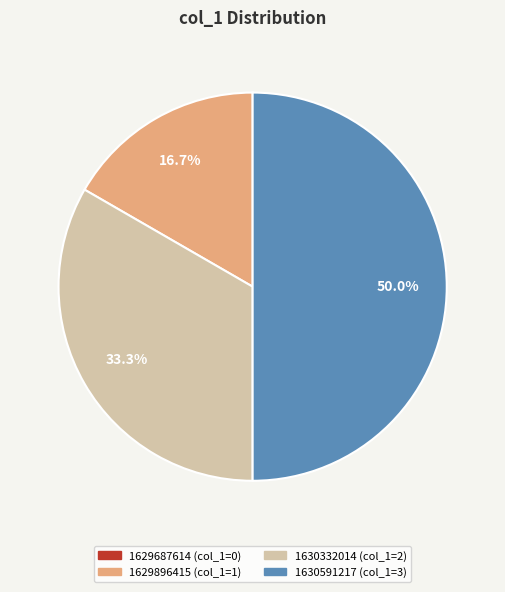

To the nearest percent, what percentage of the pie is 1629896415?

17%